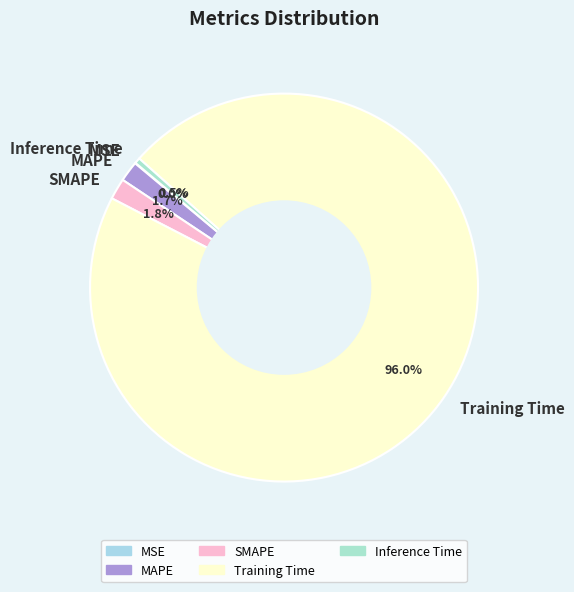

Which category has the biggest portion of the pie?

Training Time